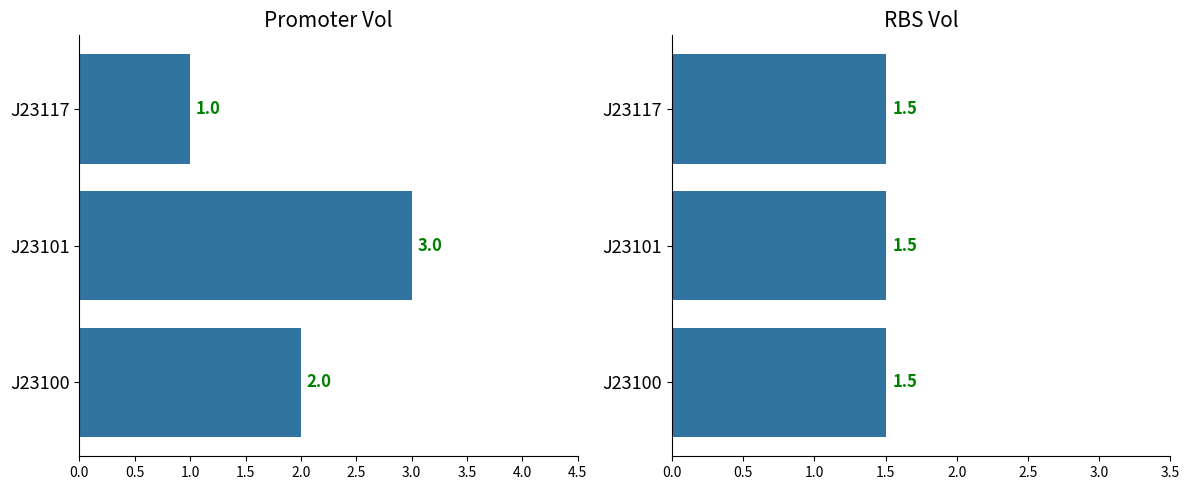

Rank the series by their maximum value, from lowest to highest.

RBS vol, promoter vol